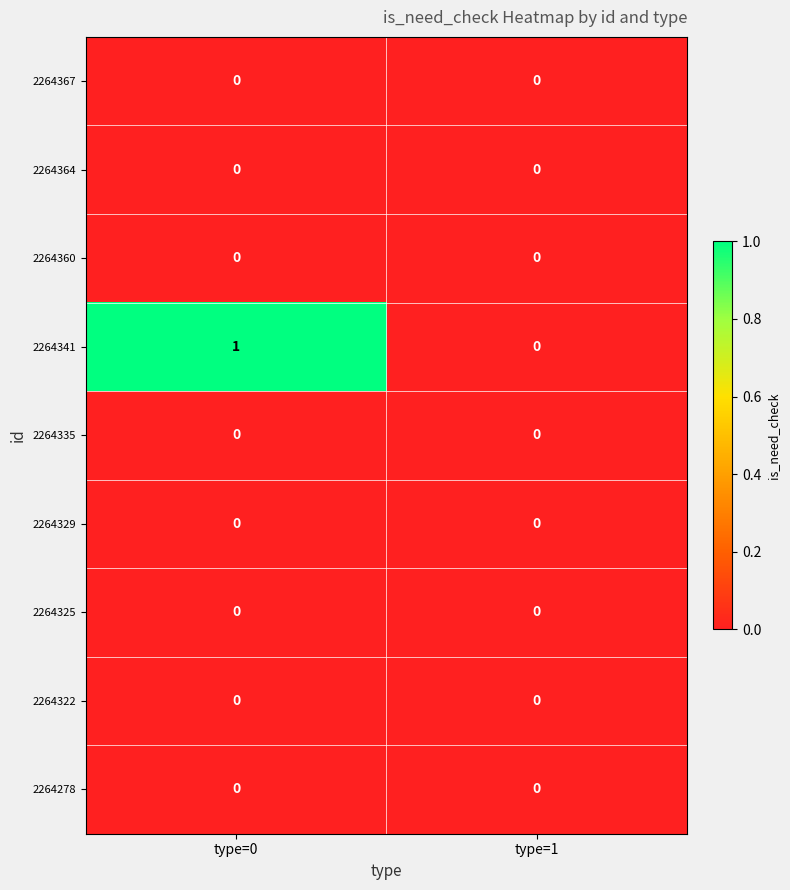

Reading left to right, extract all data points from this chart.

2264367: 0	0
2264364: 0	0
2264360: 0	0
2264341: 1	0
2264335: 0	0
2264329: 0	0
2264325: 0	0
2264322: 0	0
2264278: 0	0